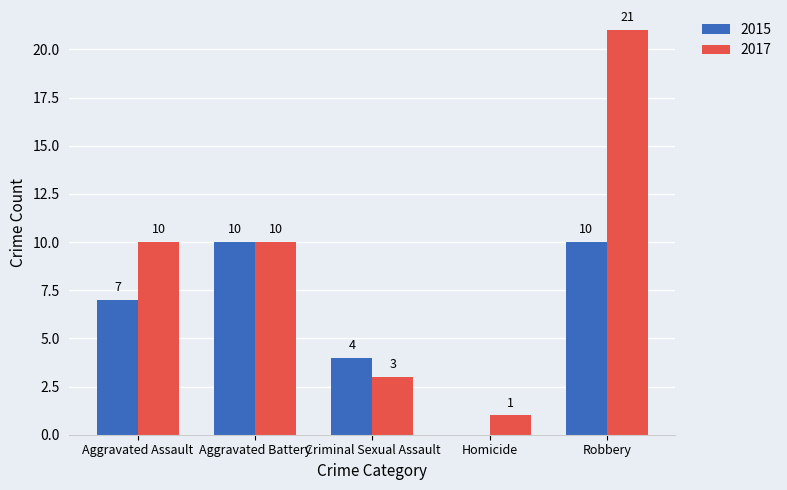

Which series has the largest total across all categories?

2017